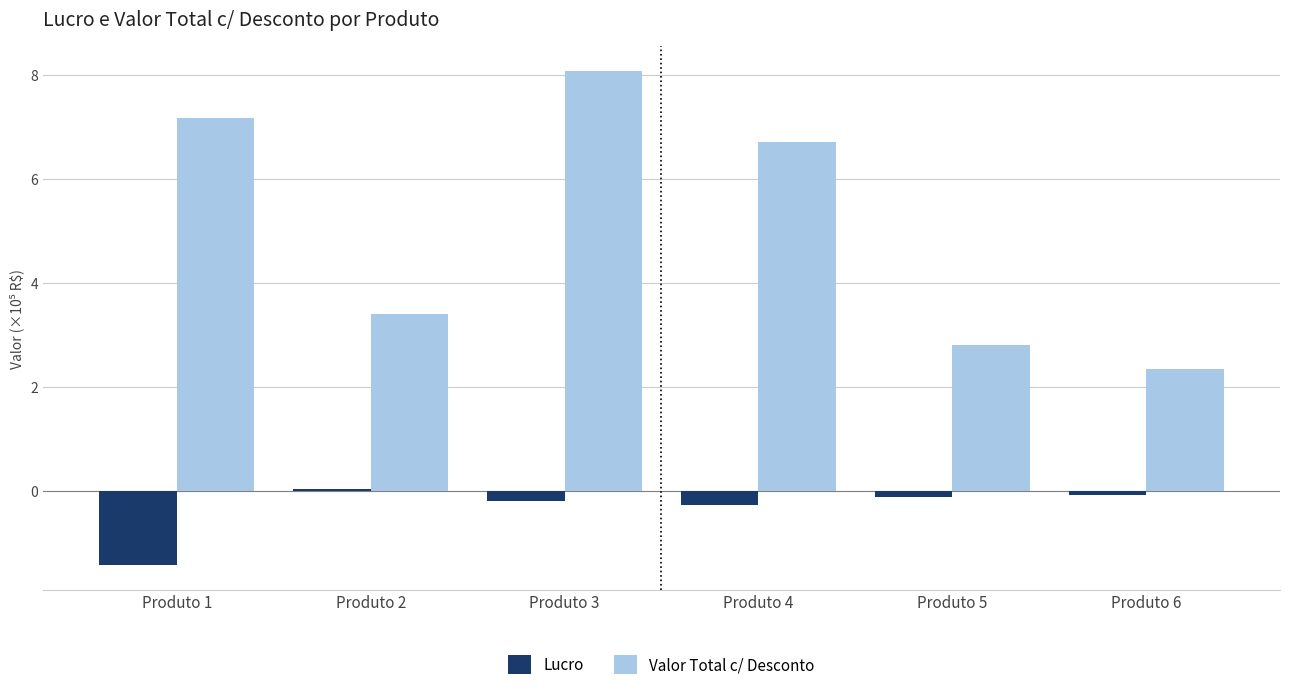

Are the bars horizontal?

No